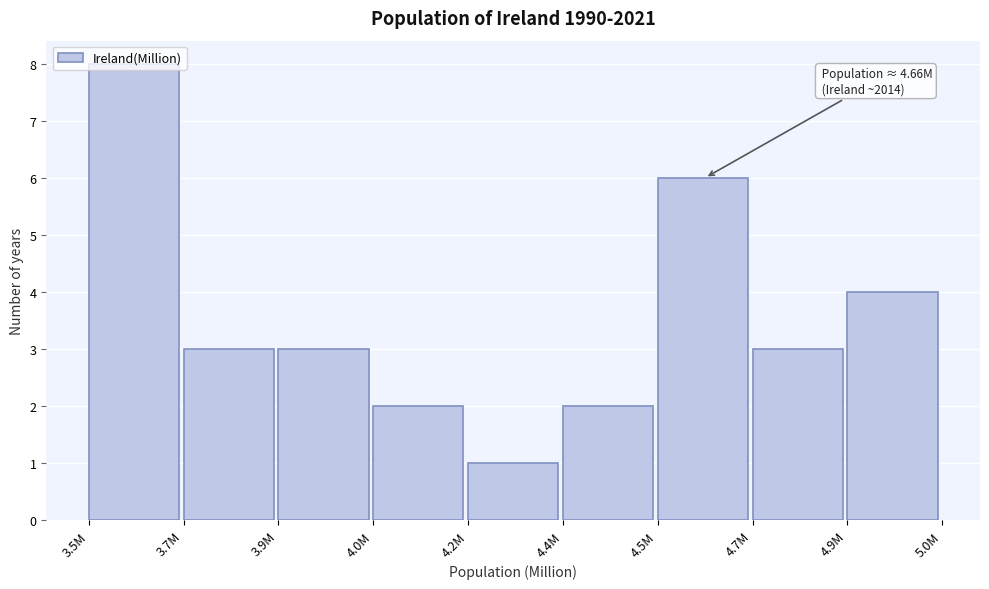

True or false: the data shows 2 at 3.5M.

False